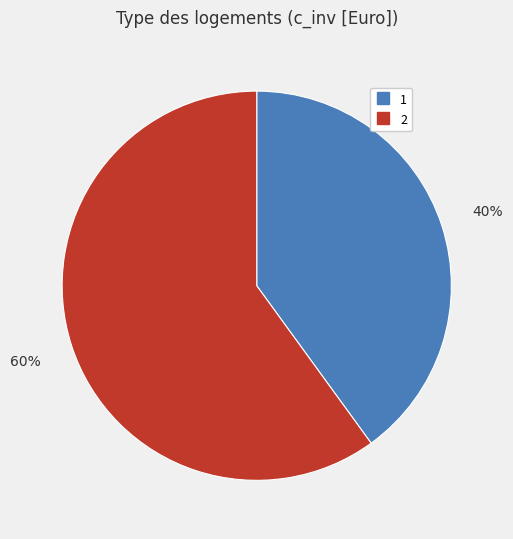

To the nearest percent, what is the difference between the 2 and 1 slice percentages?

20%